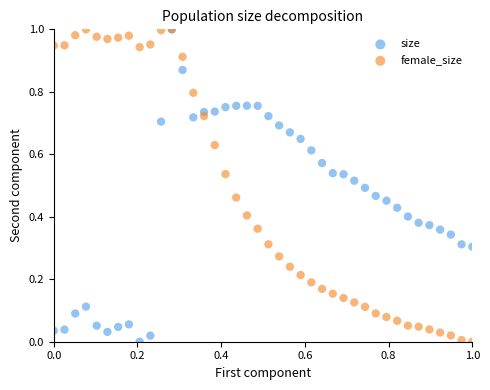

What are all the series names shown in the legend?

size, female_size